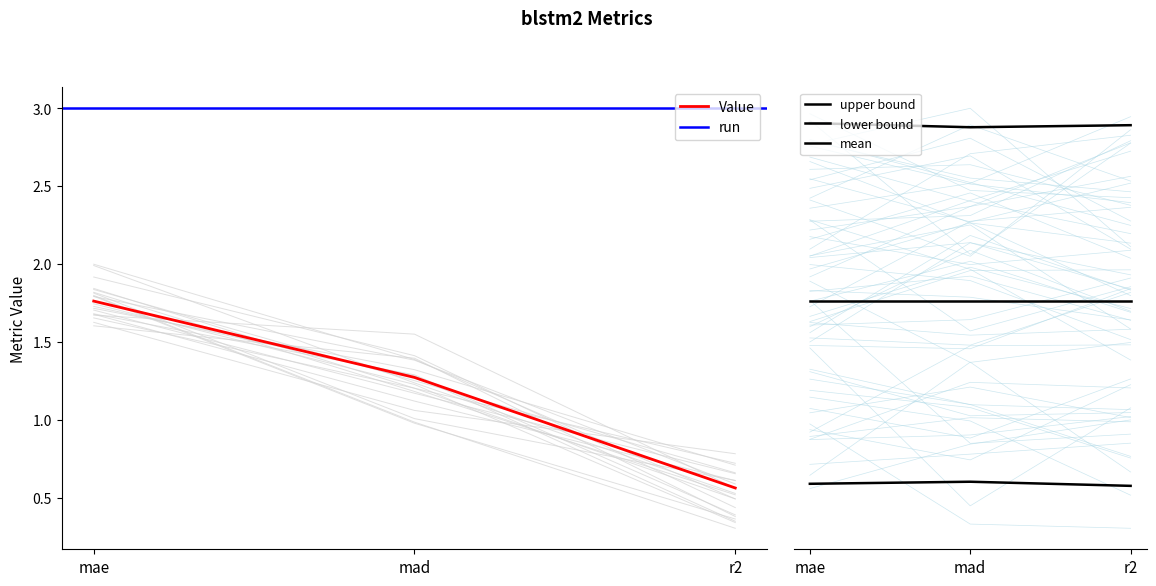

What is the difference between the values at mae and r2?

1.2